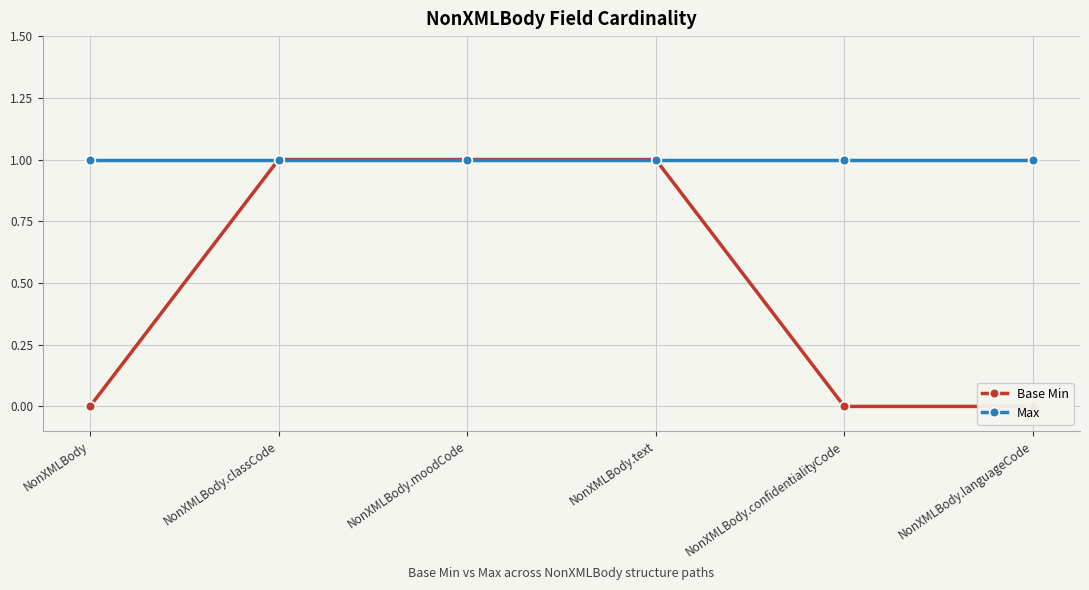

What is the label of the 6th point from the right?

NonXMLBody